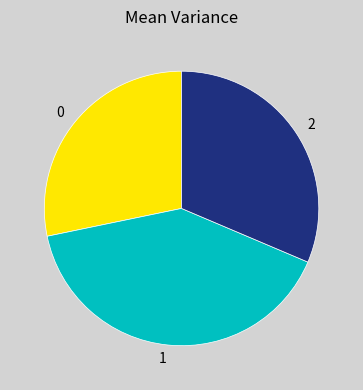

Rank the categories by value from highest to lowest.

1, 2, 0